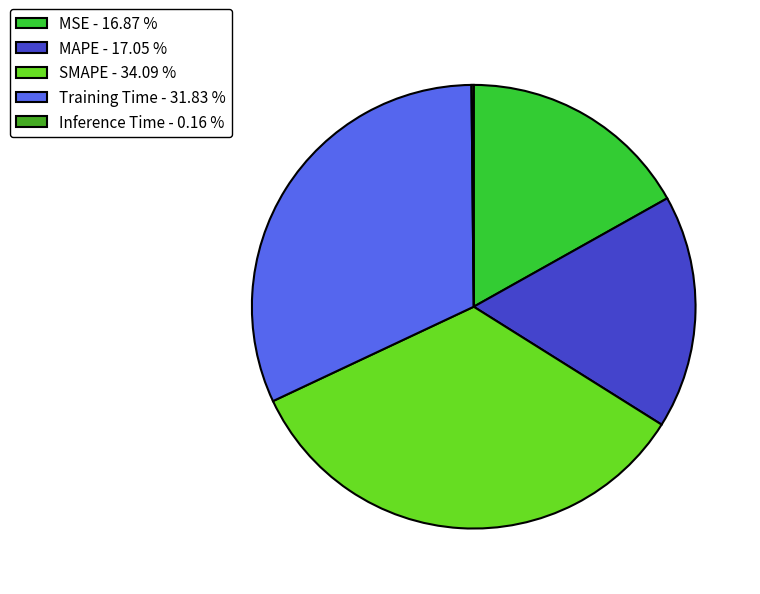

Do MSE - 16.87 % and SMAPE - 34.09 % together represent more than half of the pie?

Yes